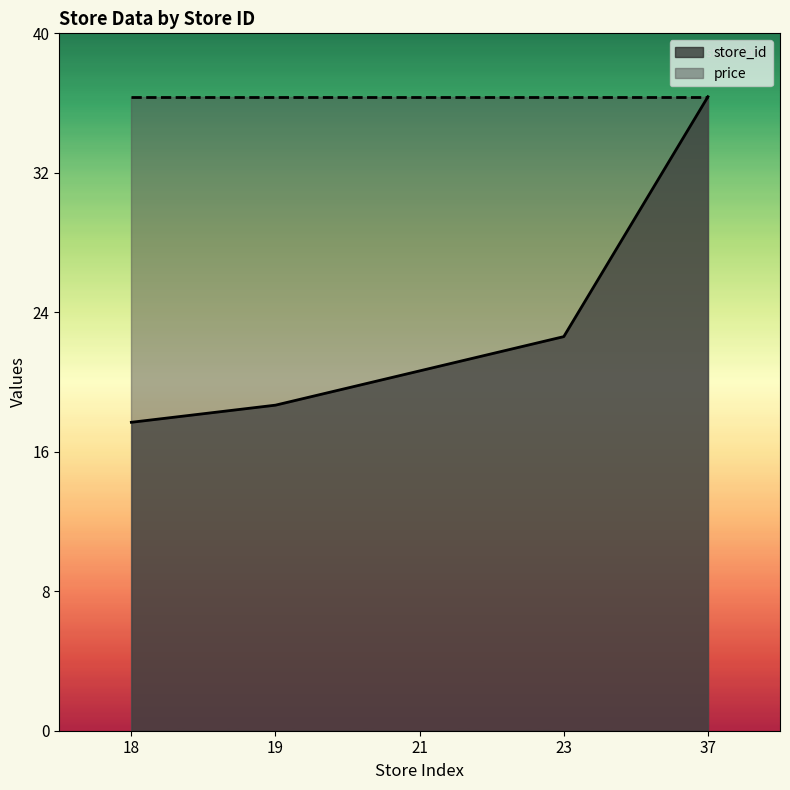

True or false: the data shows 30 at 21.

False